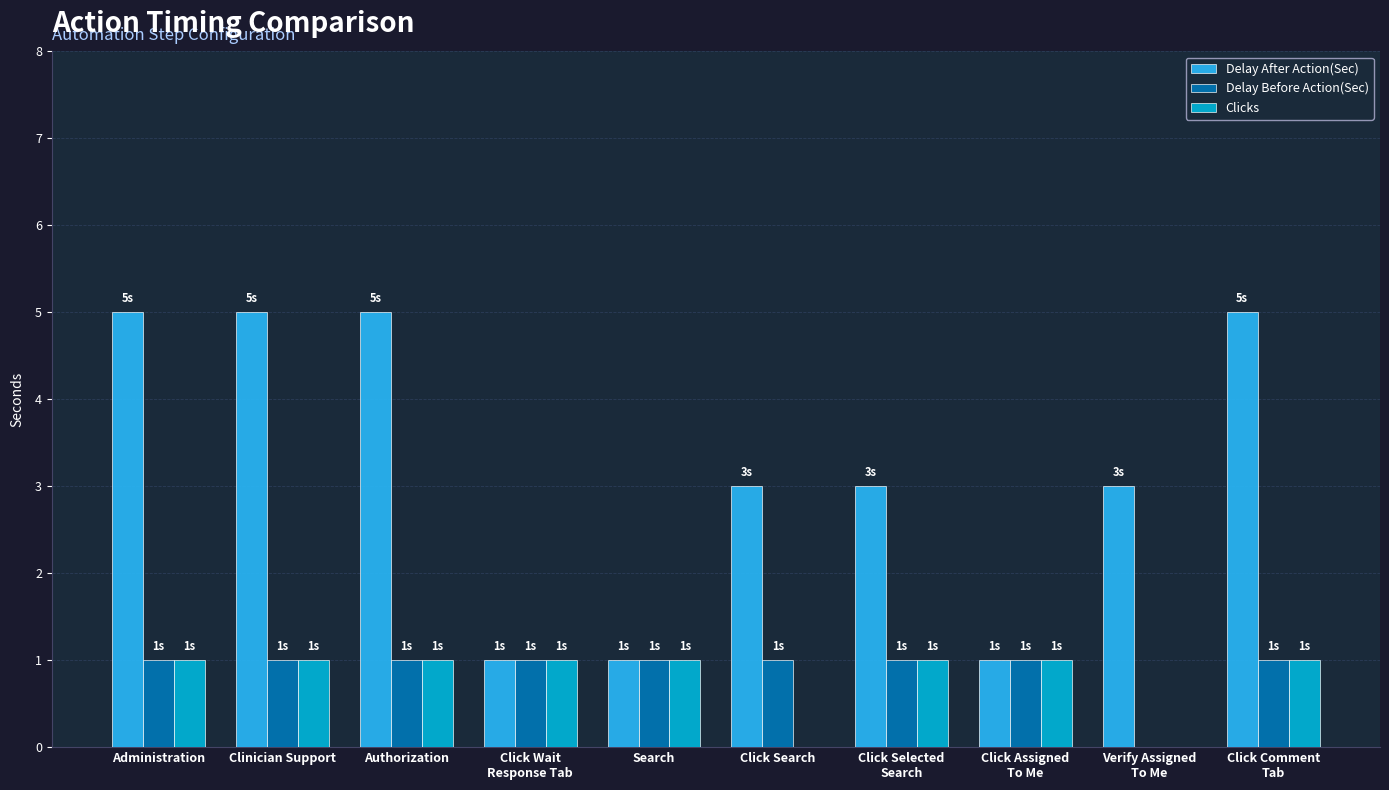

What is the average value of the Delay After Action(Sec) series?

3